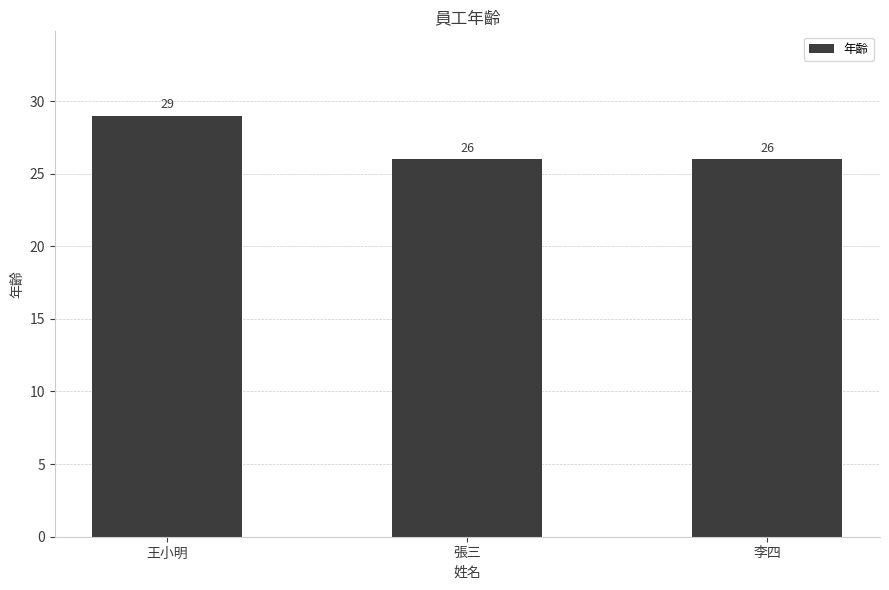

Reading left to right, what are all the values shown in this chart?

王小明=29	張三=26	李四=26